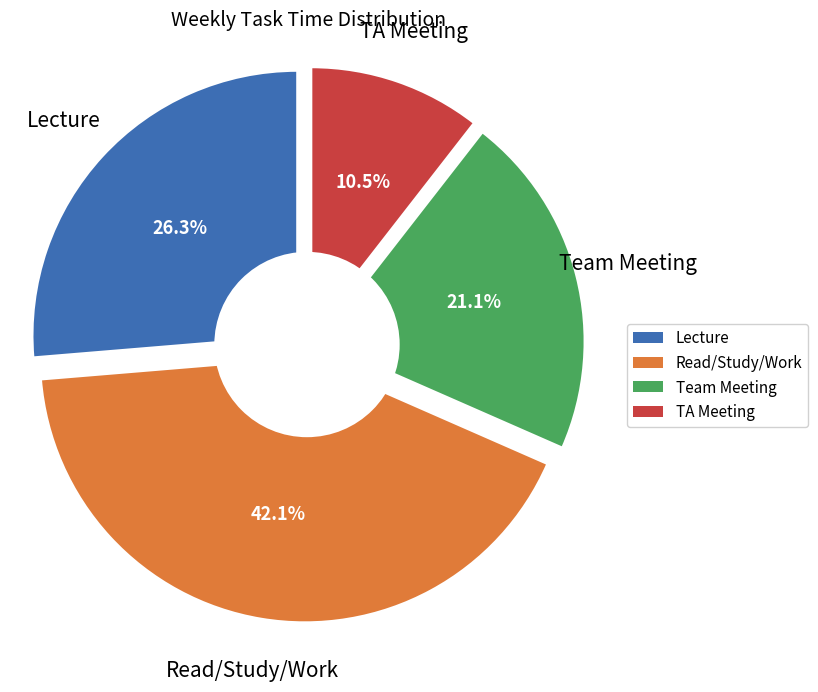

To the nearest percent, what is the combined percentage of TA Meeting and Lecture?

37%